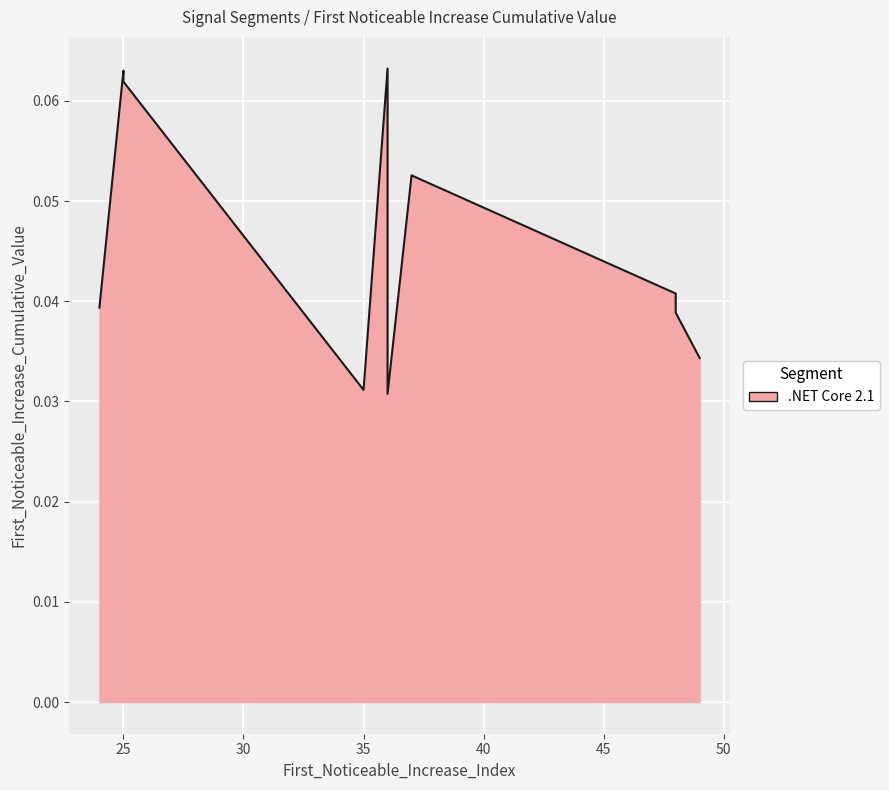

How many points are higher than both their immediate neighbors (excluding endpoints)?

3